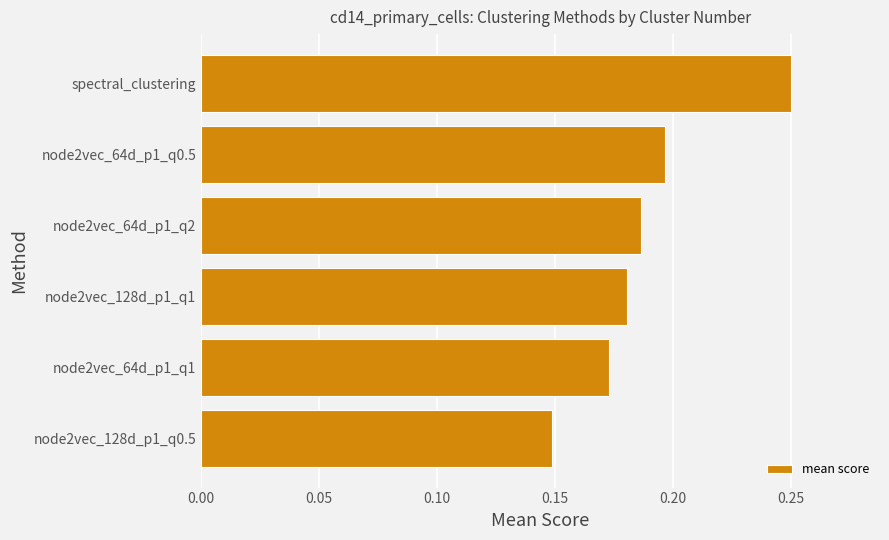

Where is the data nearest to the value 0?

node2vec_128d_p1_q0.5